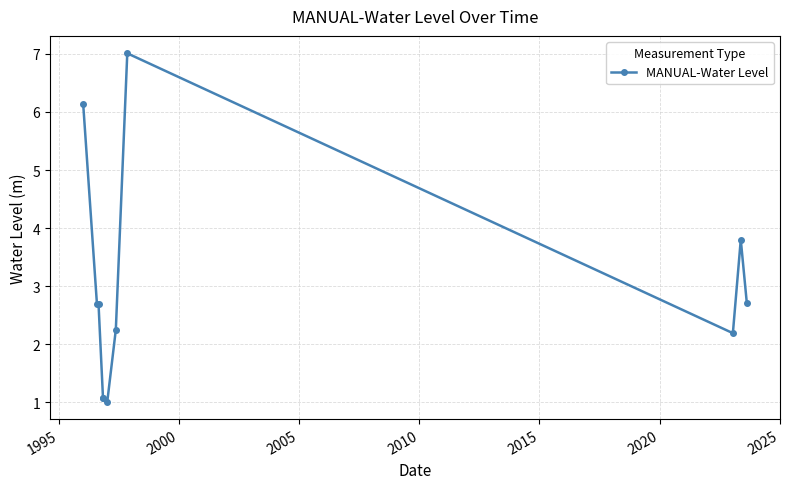

What is the value of the 1st point from the left?

6.1